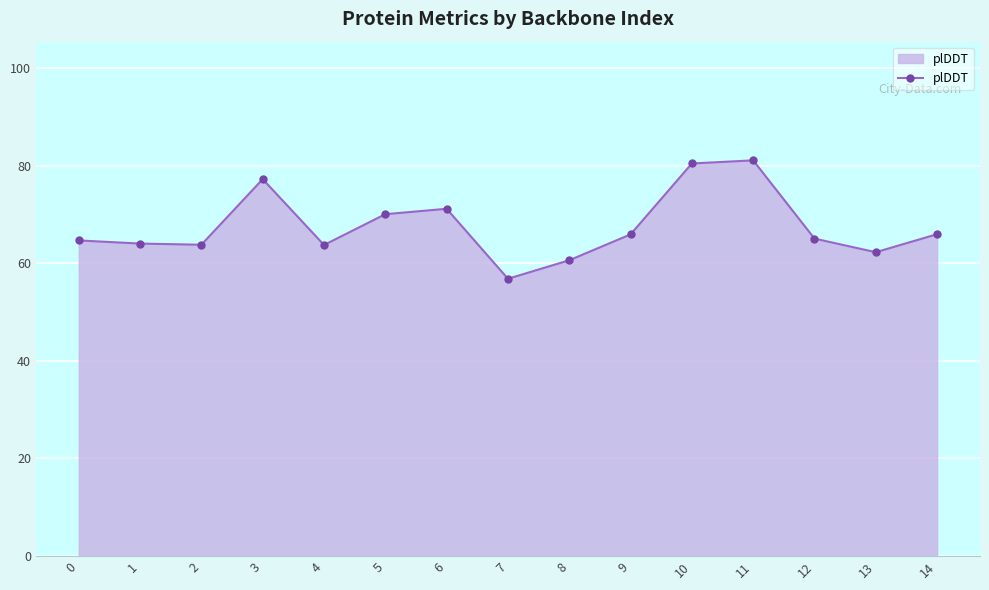

At which category does the chart reach its minimum across all series?

7